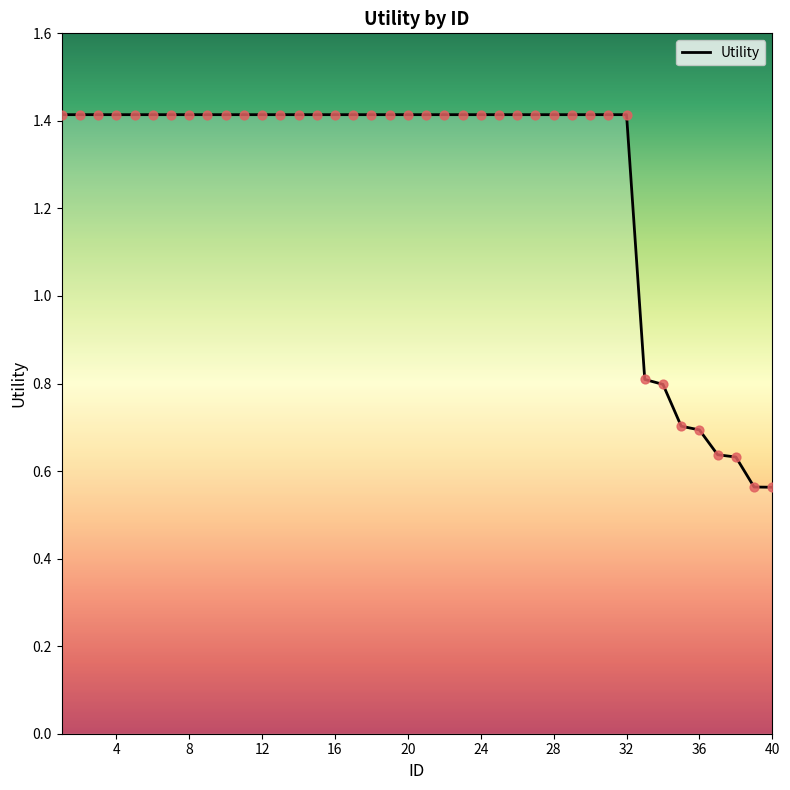

What is the maximum value shown in the chart?

1.4